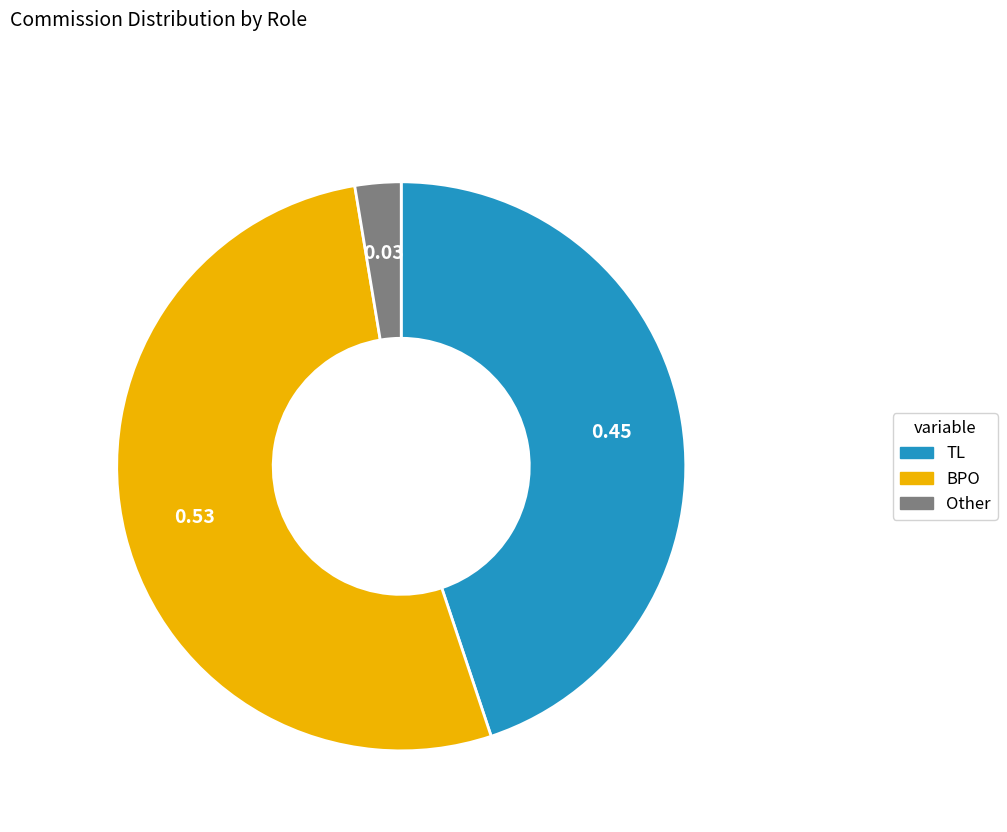

Is there any slice that represents more than half of the pie?

Yes